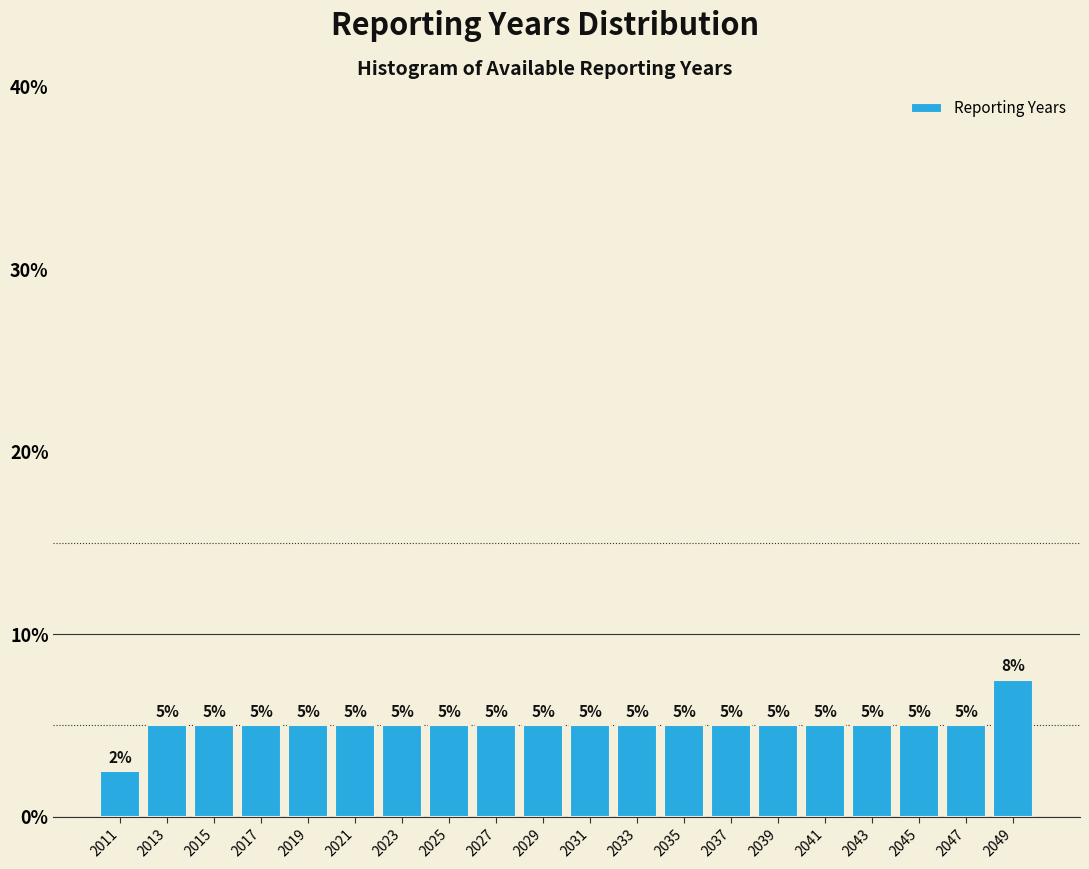

Over which range of the x-axis is the bar tallest?

2048 to 2050